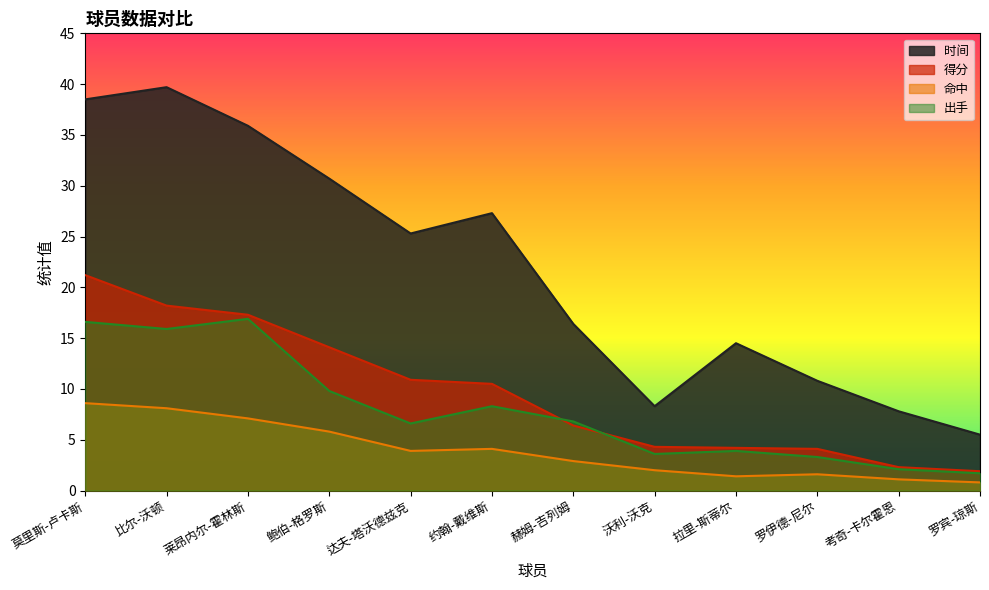

Is it true that 出手 equals 2.1 at 考奇-卡尔霍恩?

True